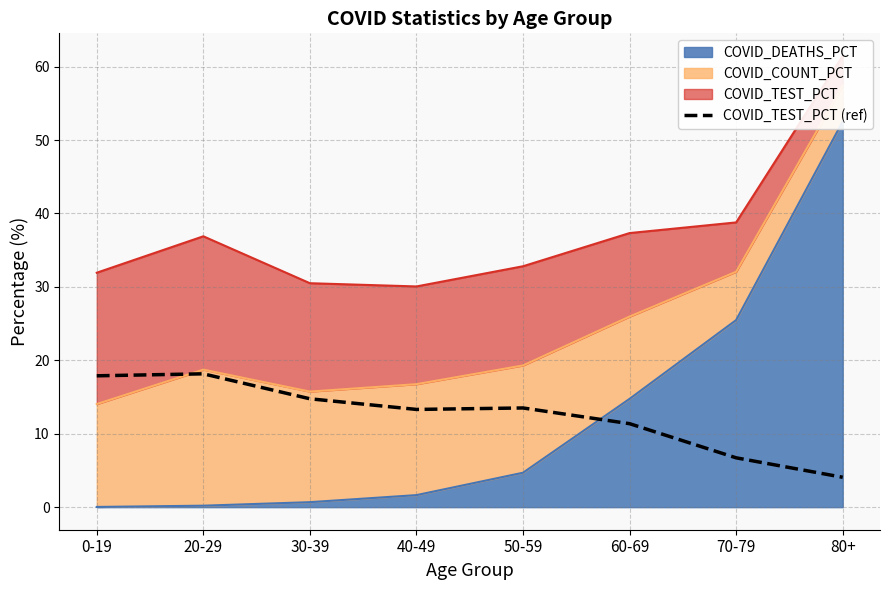

What is the sum of the values at 50-59 and 70-79?

20.2